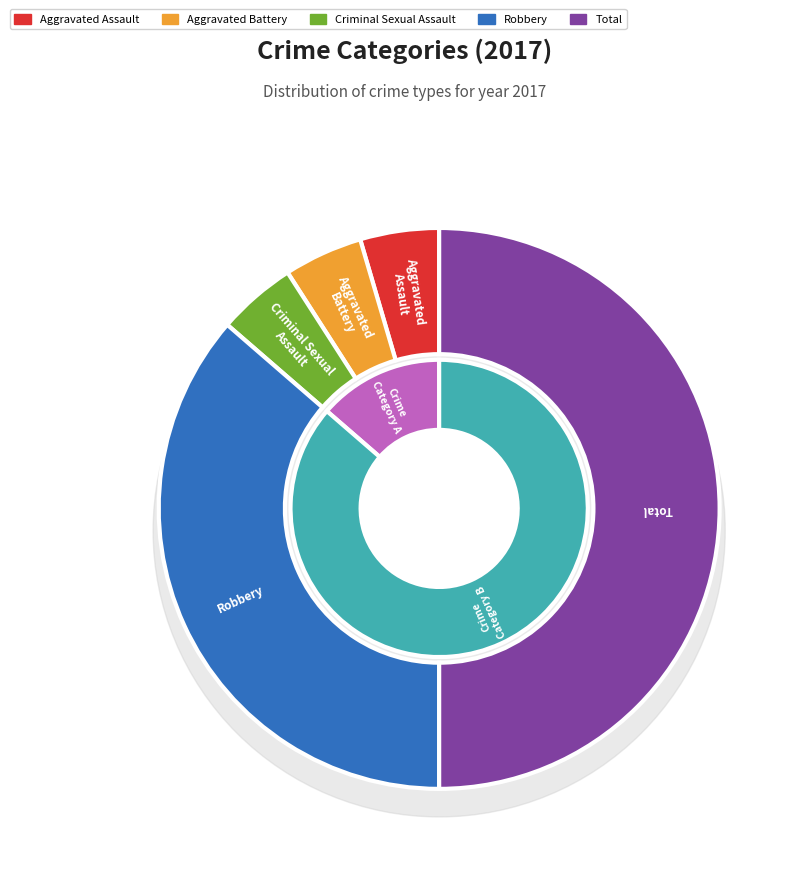

What is the largest slice in the pie chart?

Total